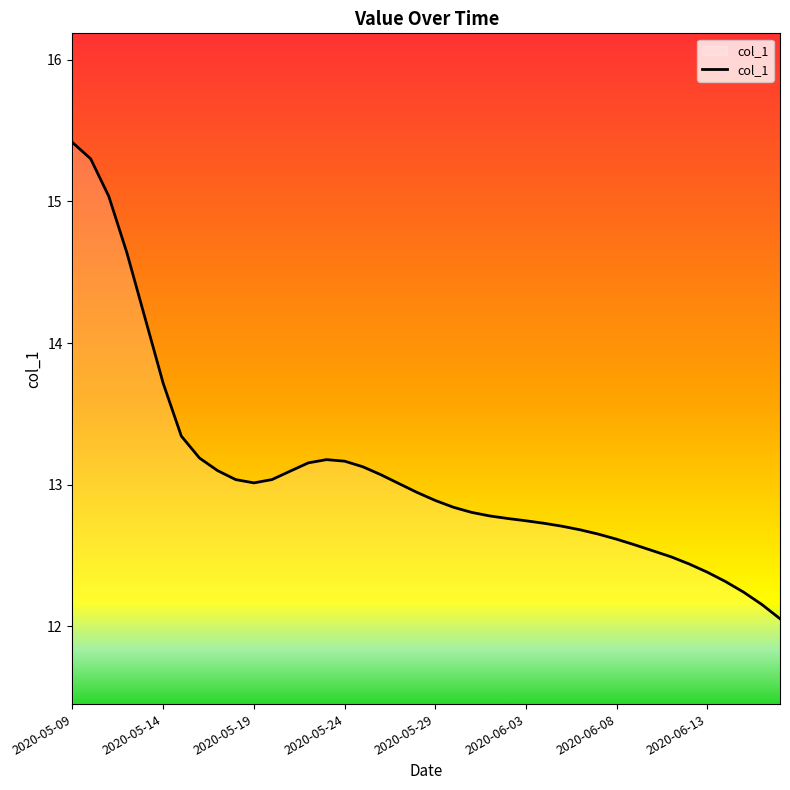

What is the minimum value shown in the chart?

12.1